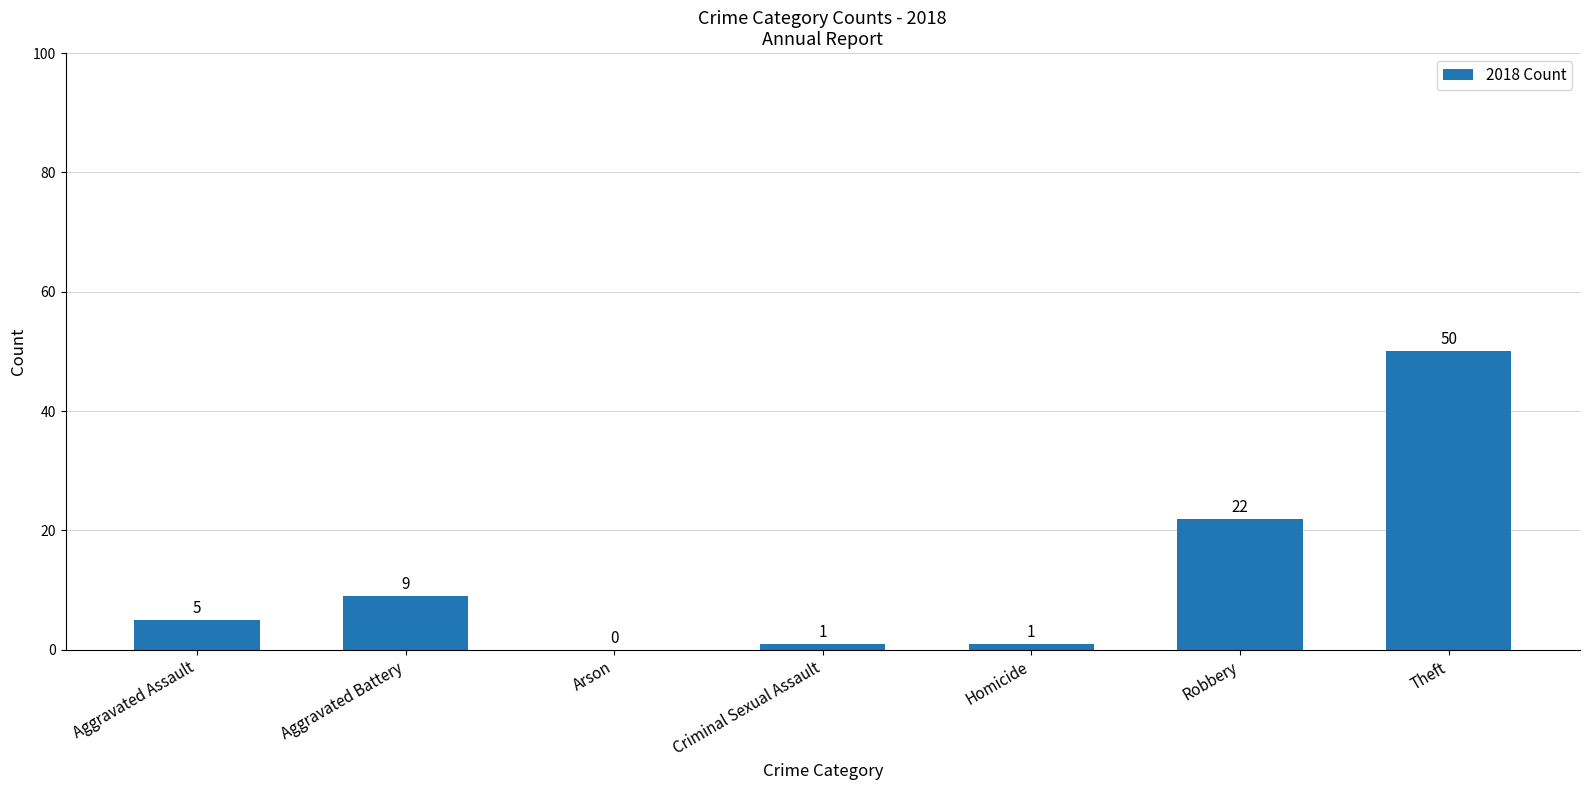

Is it true that the value at Criminal Sexual Assault is 1?

True